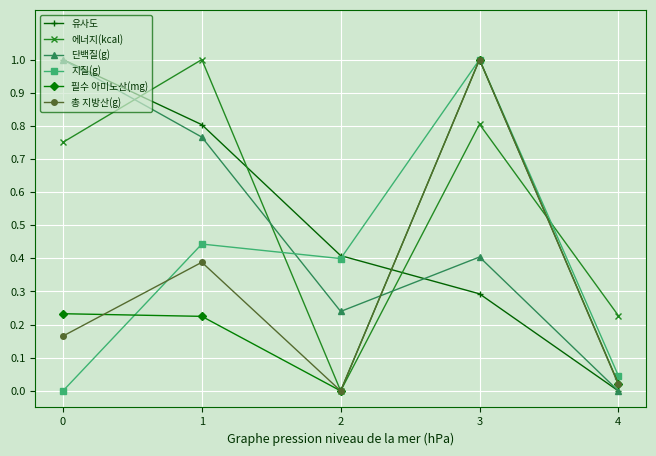

How many categories are shown in the chart?

5